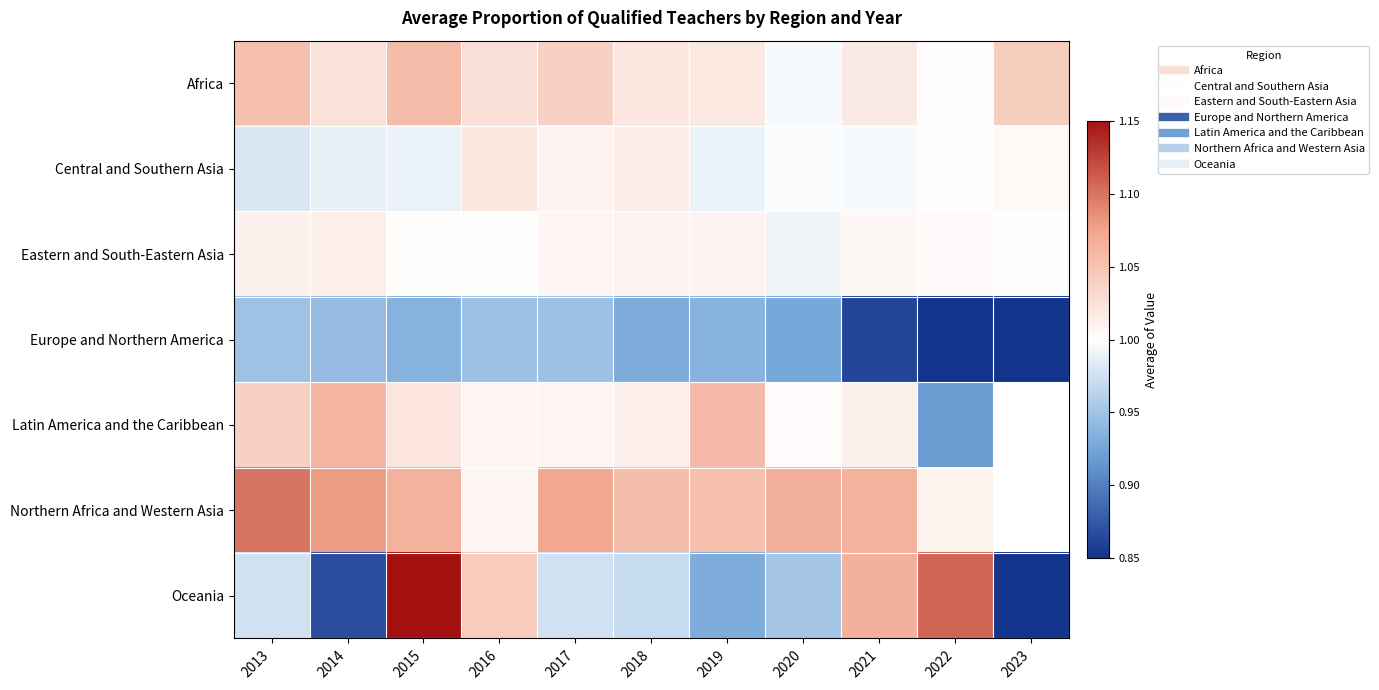

At how many categories does at least one series exceed 0?

11